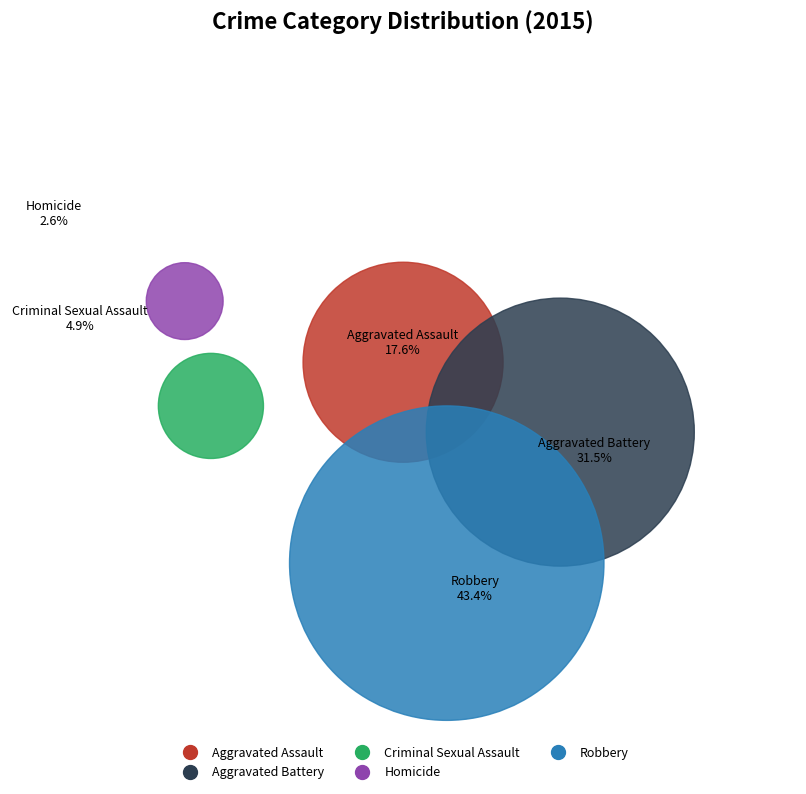

Do Robbery and Criminal Sexual Assault together represent more than half of the pie?

No